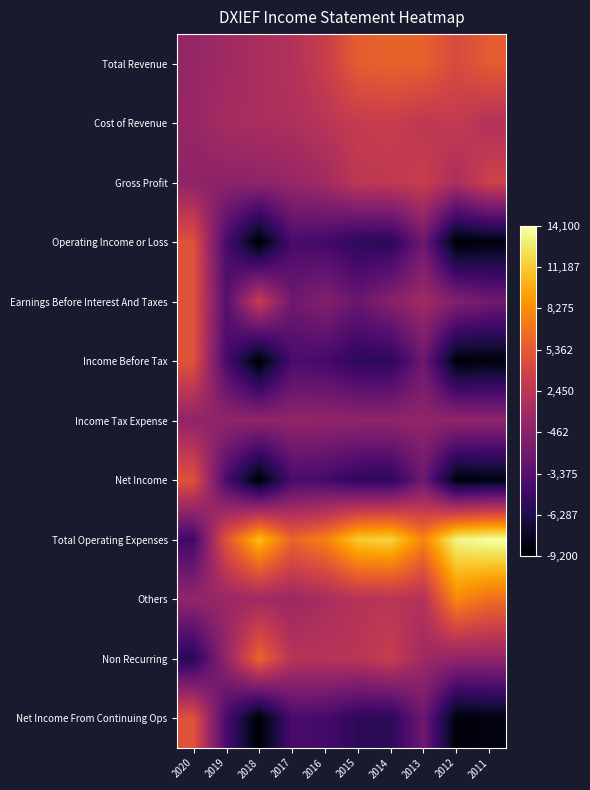

At 2016, list the series in order from smallest to largest.

Operating Income or Loss, Income Before Tax, Net Income, Net Income From Continuing Ops, Earnings Before Interest And Taxes, Income Tax Expense, Gross Profit, Others, Non Recurring, Cost of Revenue, Total Revenue, Total Operating Expenses